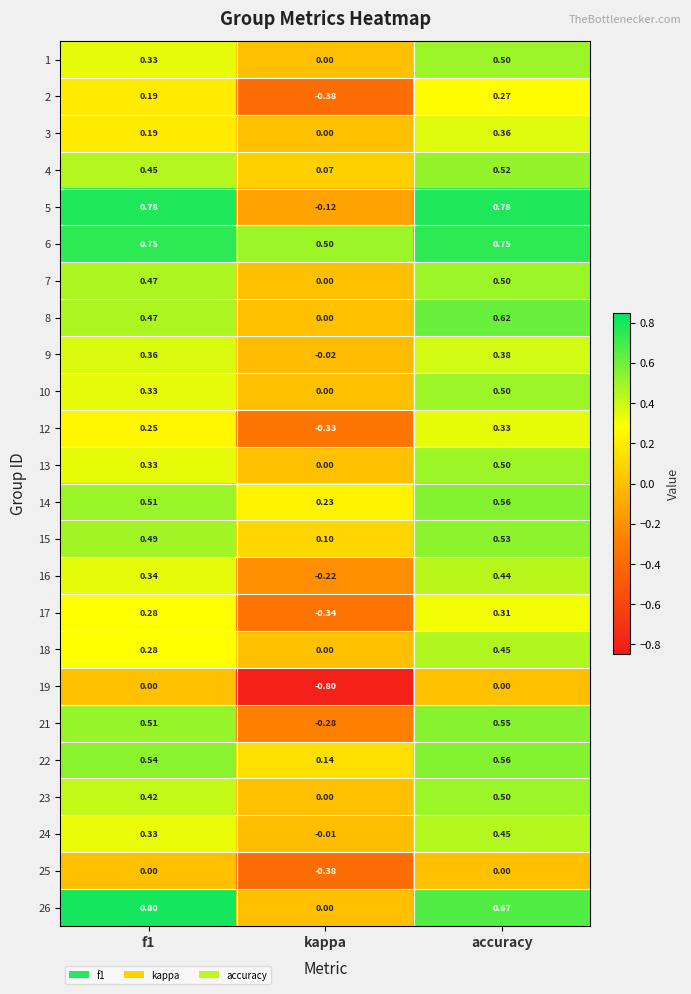

At which label is 3 closest to 0?

kappa